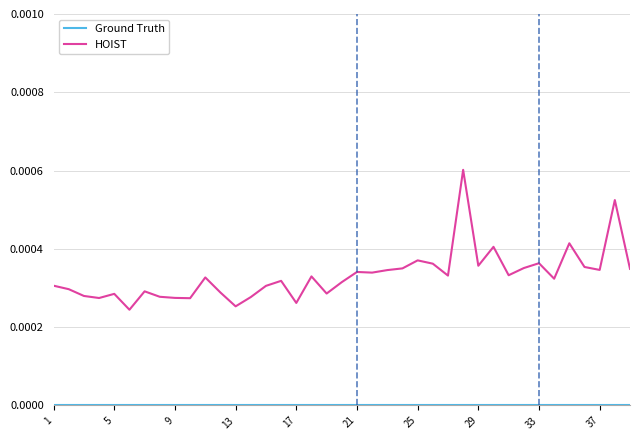

Which series has the largest total across all categories?

HOIST